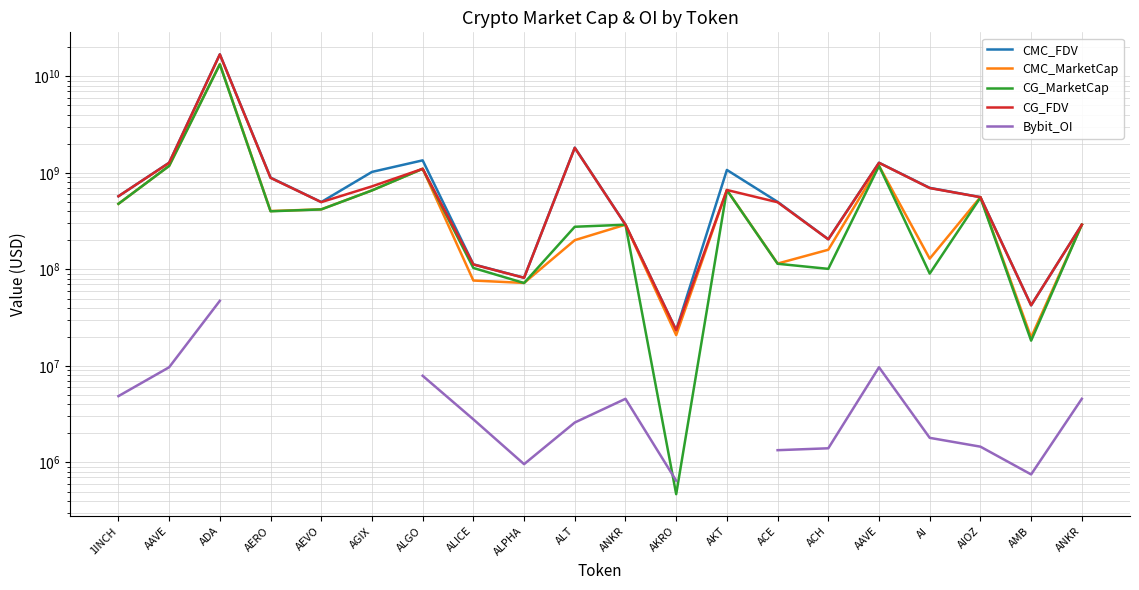

What is the value of the CMC_FDV point at the 5th from the left?

499313629.6